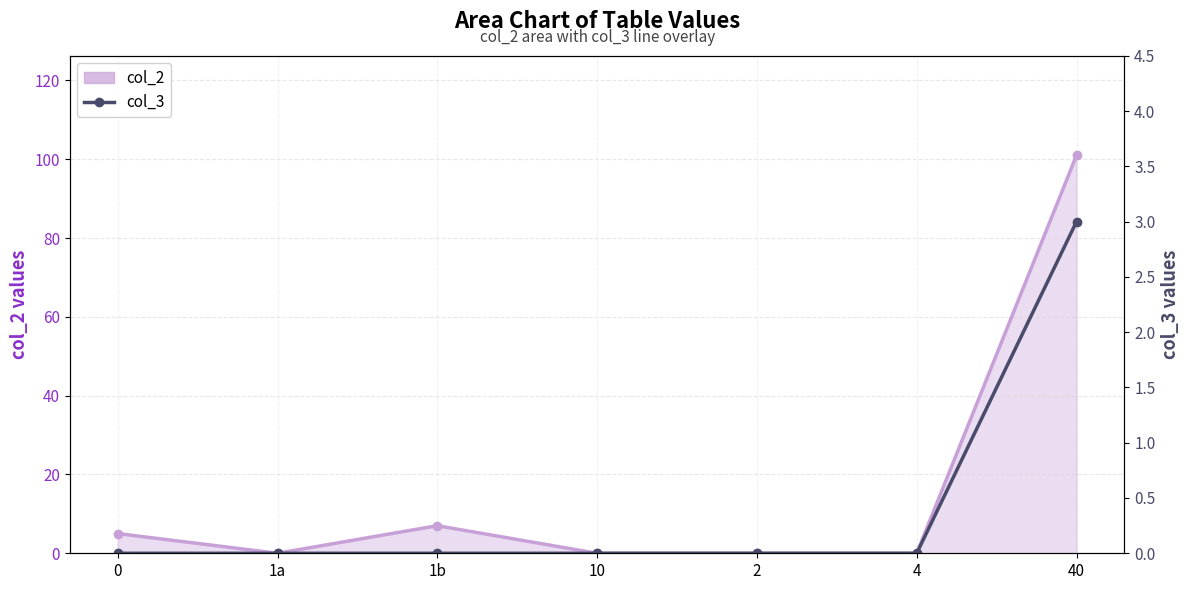

True or false: col_3 has a value of -2 at 10.

False